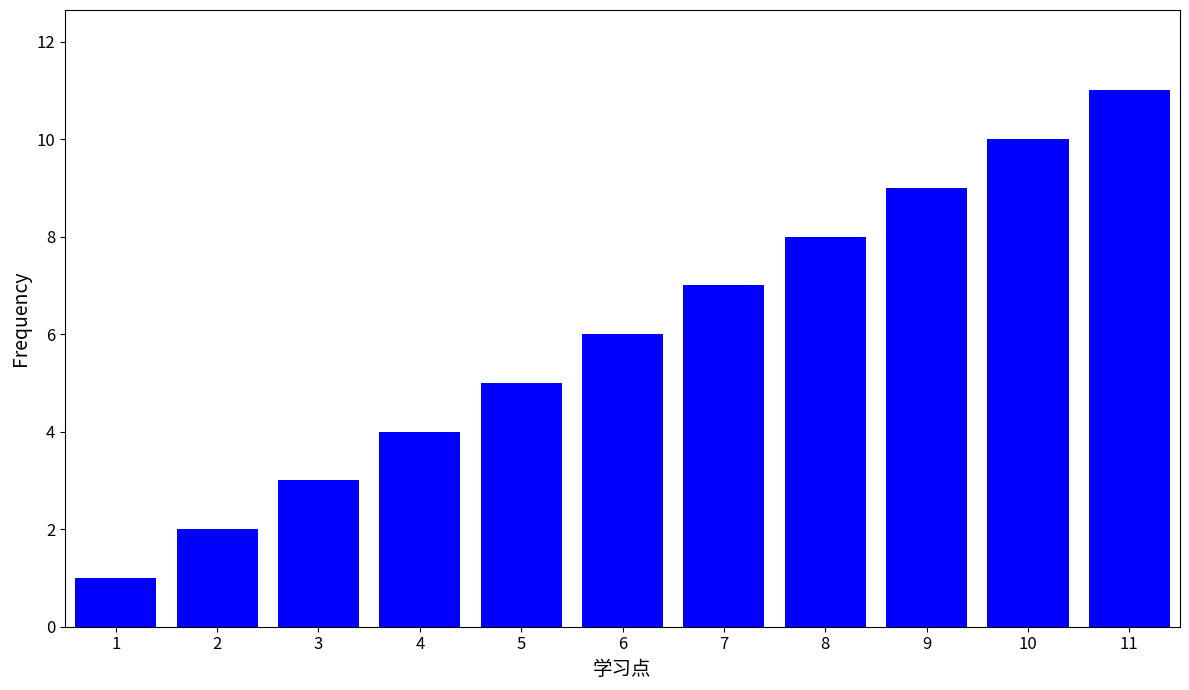

How many distinct data groups are displayed?

1